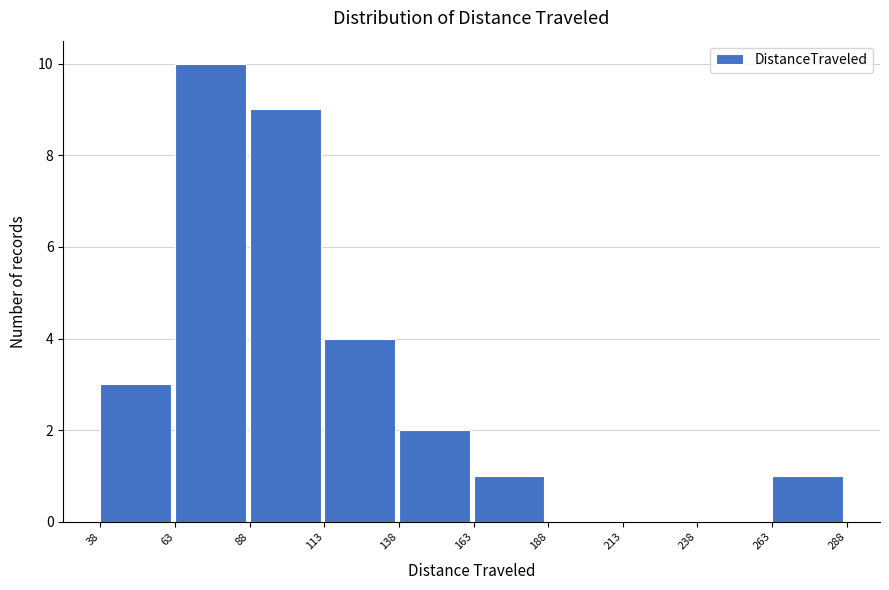

Reading left to right, list every bar in this chart as the range it spans on the x-axis followed by its height. The values are not printed on the chart, so give them approximately, as read against the axis.

38 to 63: 3
63 to 88: 10
88 to 113: 9
113 to 138: 4
138 to 163: 2
163 to 188: 1
188 to 213: 0
213 to 238: 0
238 to 263: 0
263 to 288: 1